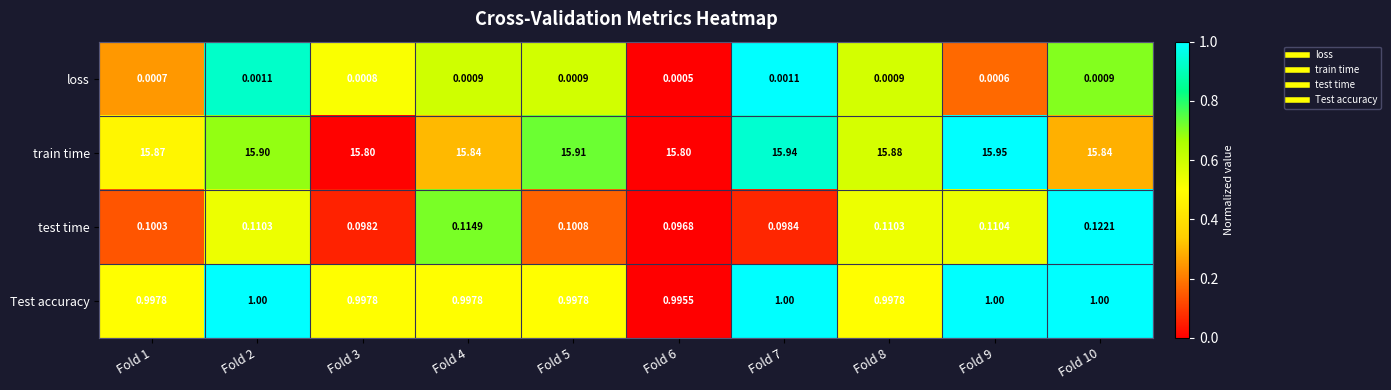

Which series has the widest spread of values?

train time